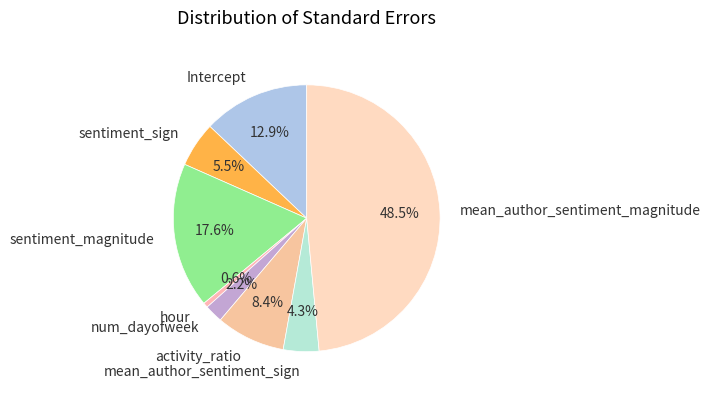

Is there a majority slice in this chart?

No